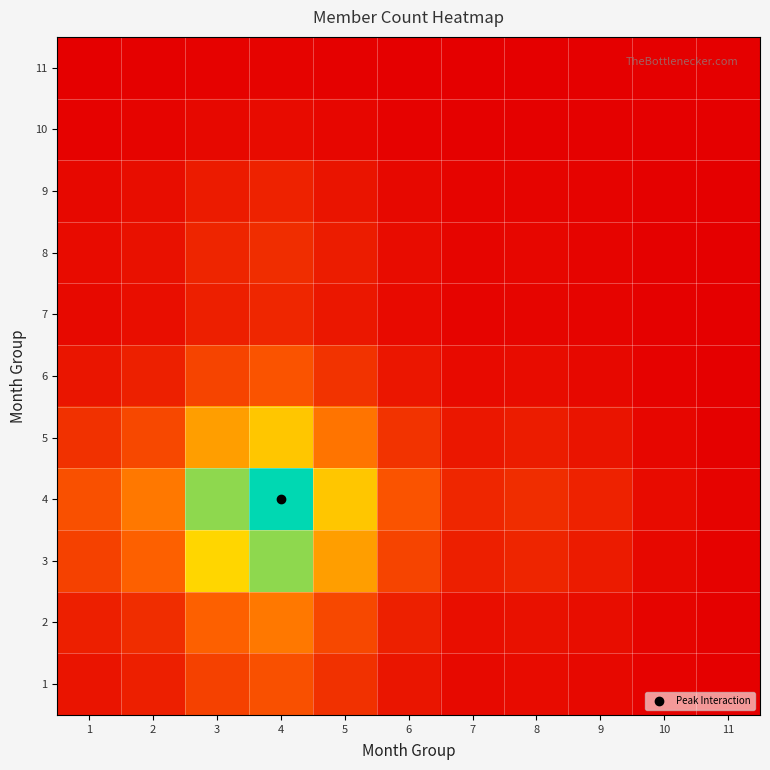

What is the maximum value shown in the chart?

1.0